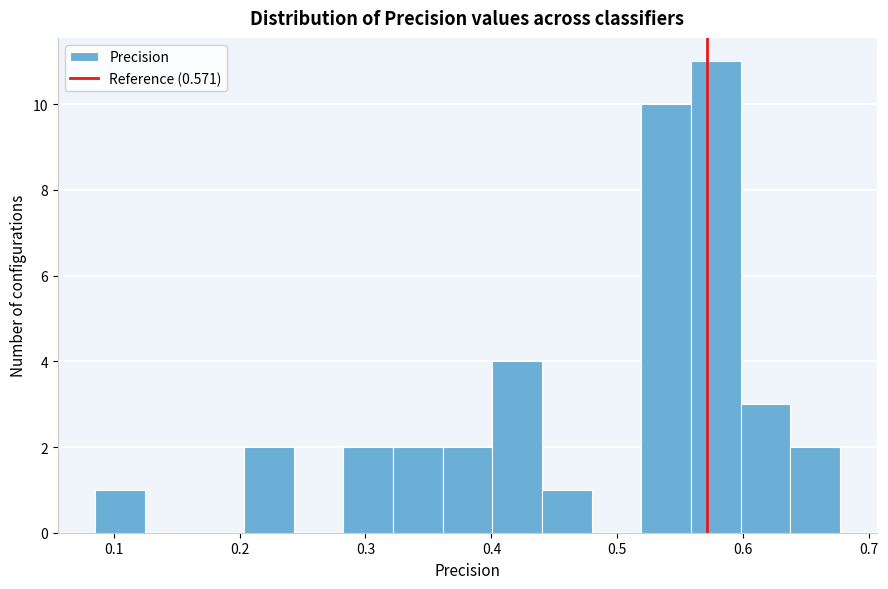

Around what value on the x-axis is the tallest bar? Give the approximate position of its centre, as read against the axis.

0.58